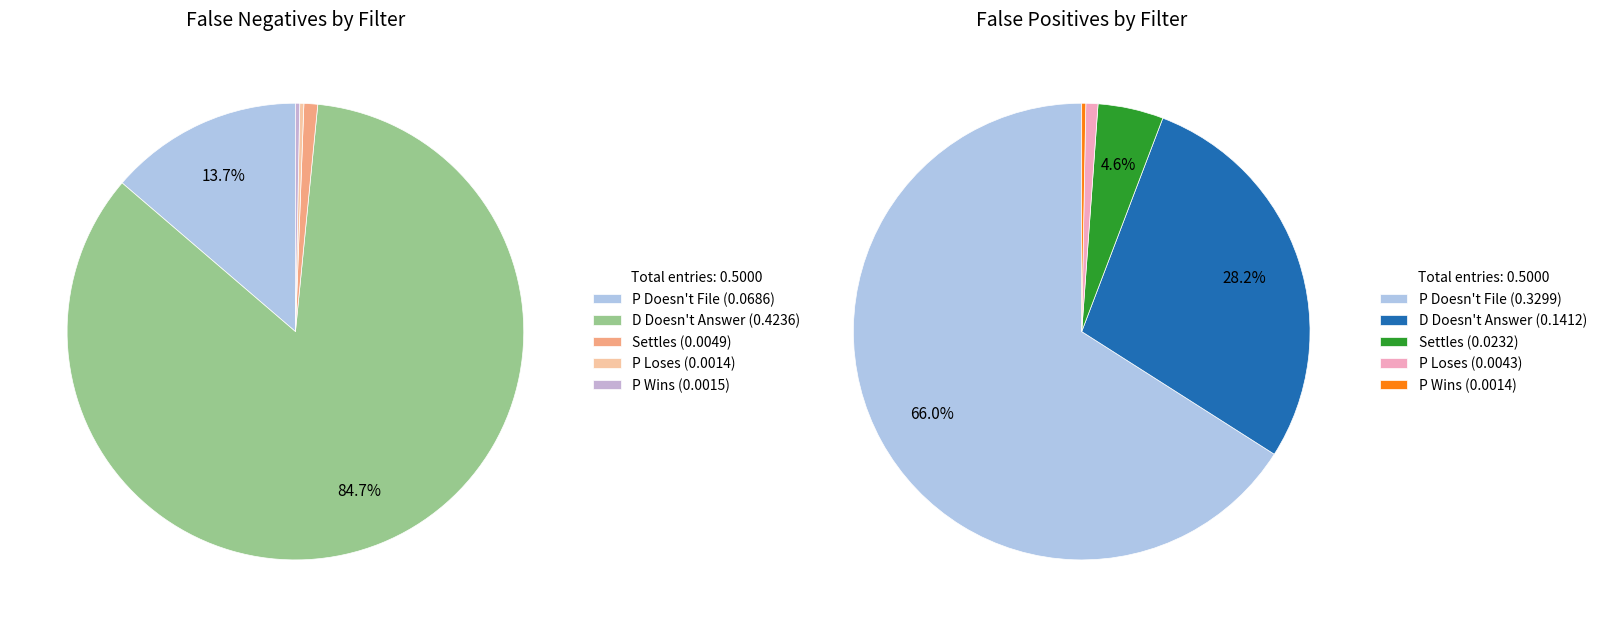

What is the change in value from P Doesn't File to Settles?

-0.1